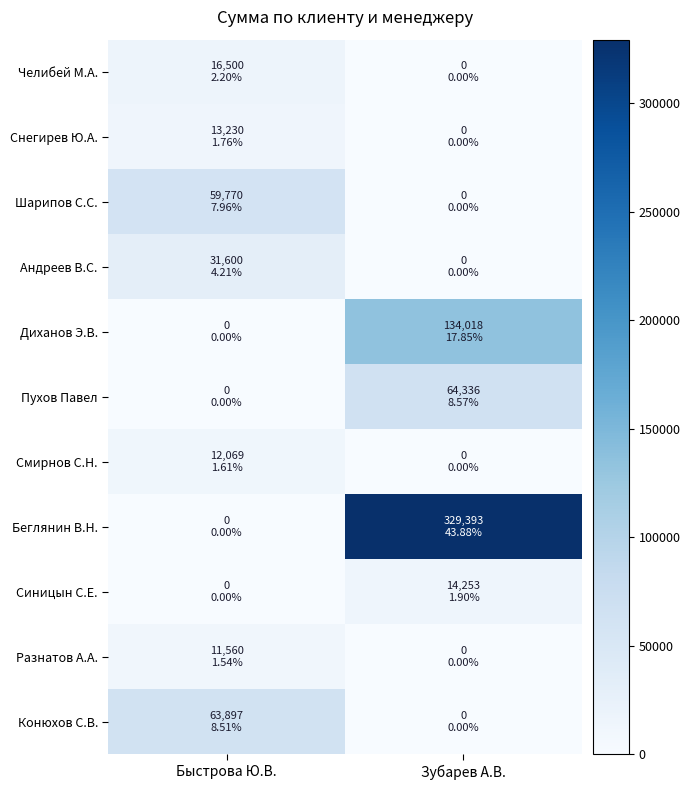

Which series has the widest spread of values?

Беглянин В.Н.